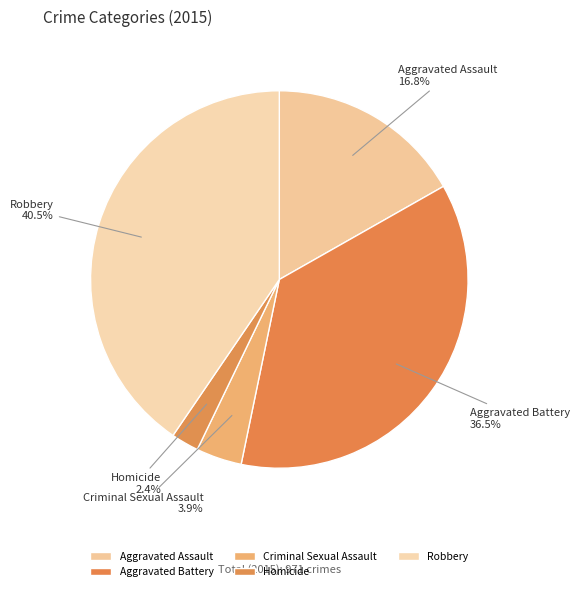

Between Aggravated Assault and Criminal Sexual Assault, which is larger?

Aggravated Assault